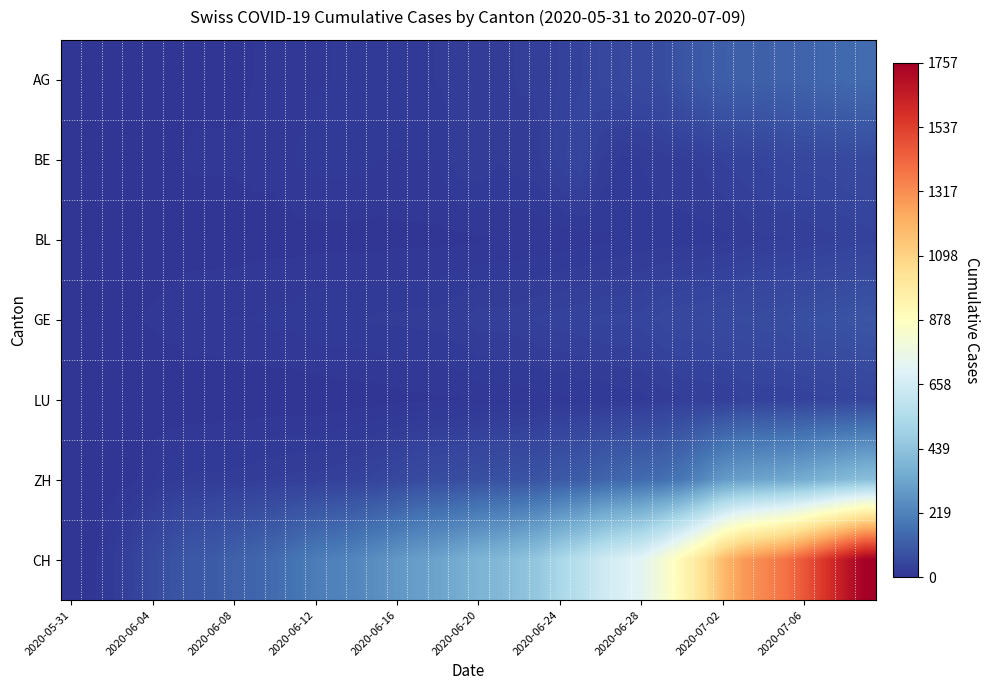

Which series has the widest spread of values?

CH